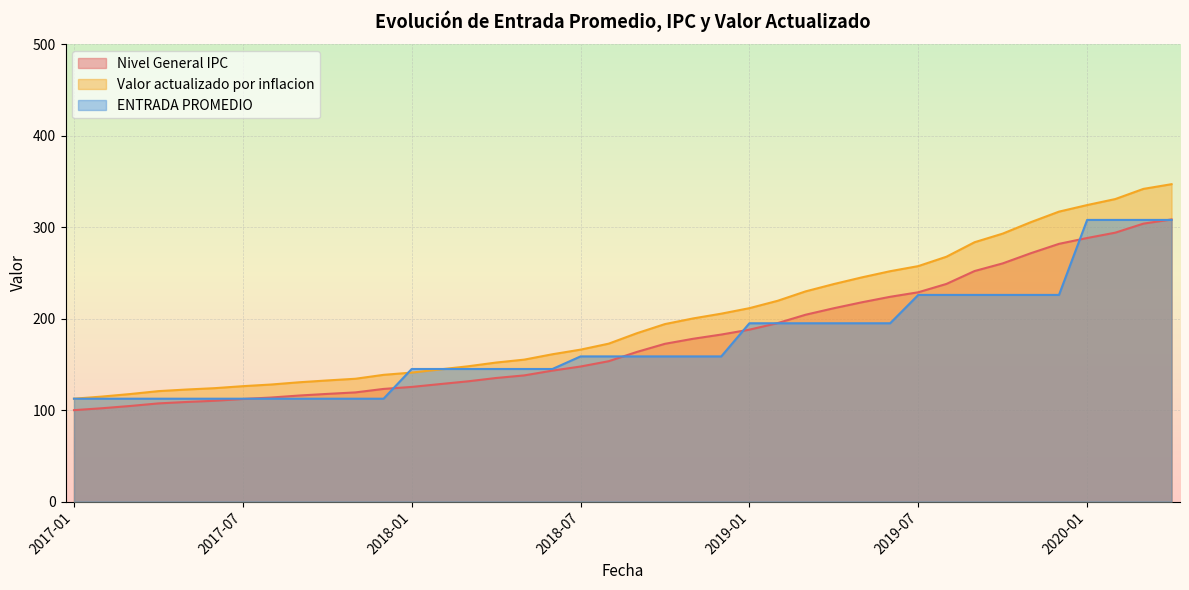

What is the value of the ENTRADA PROMEDIO point at the 38th from the left?

308.0